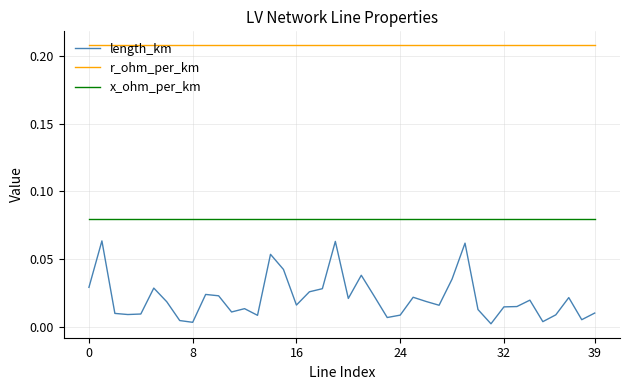

Which series has the largest range (max minus min)?

length_km